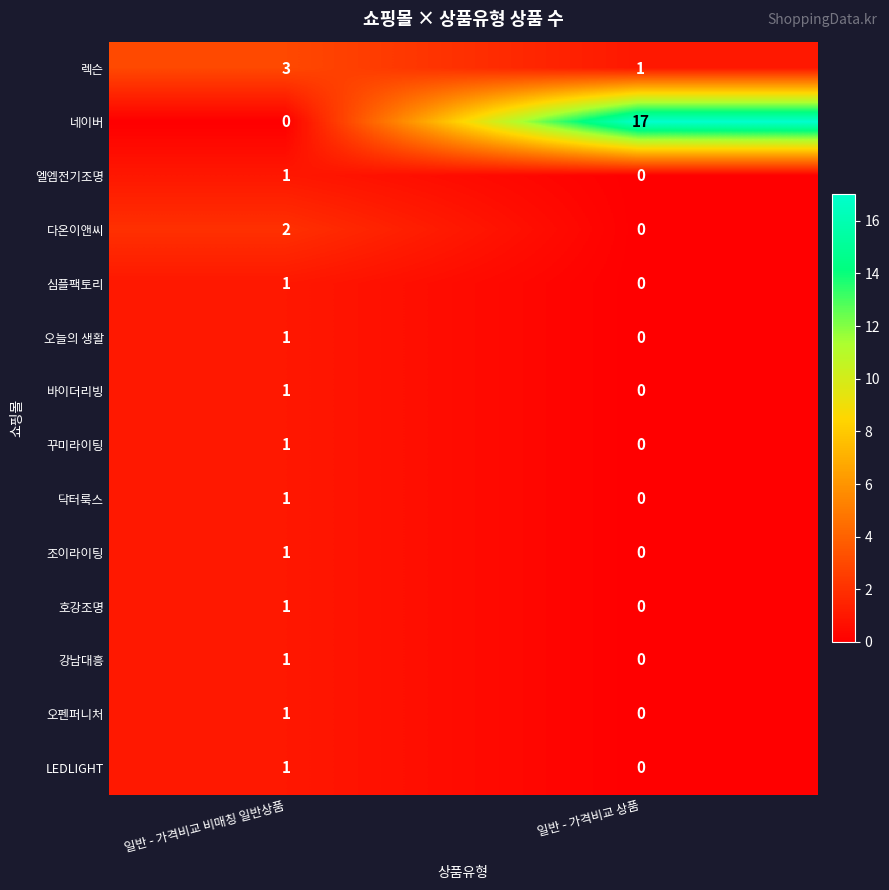

At which label does 꾸미라이팅 reach its peak?

일반 - 가격비교 비매칭 일반상품